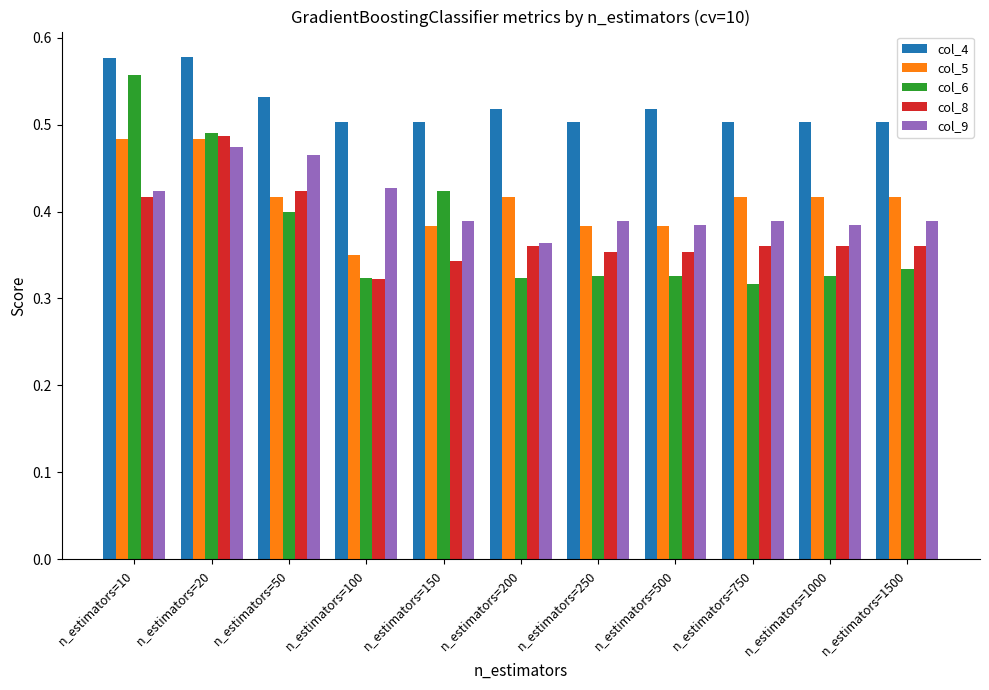

Which series has the widest spread of values?

col_6